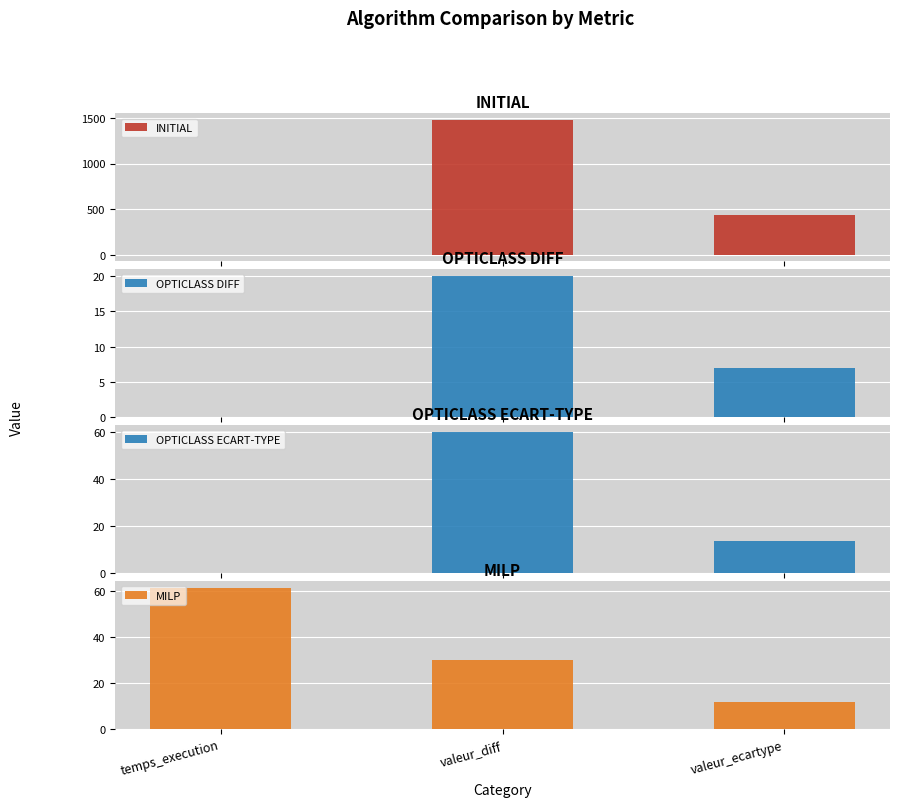

What position from the right is temps_execution?

3